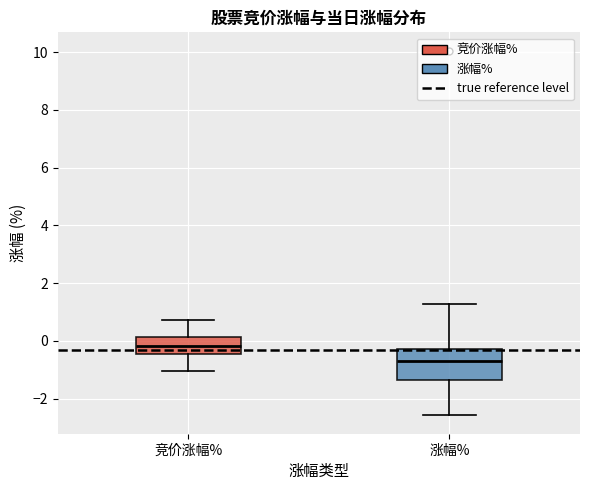

Which box has the lowest median line?

涨幅%